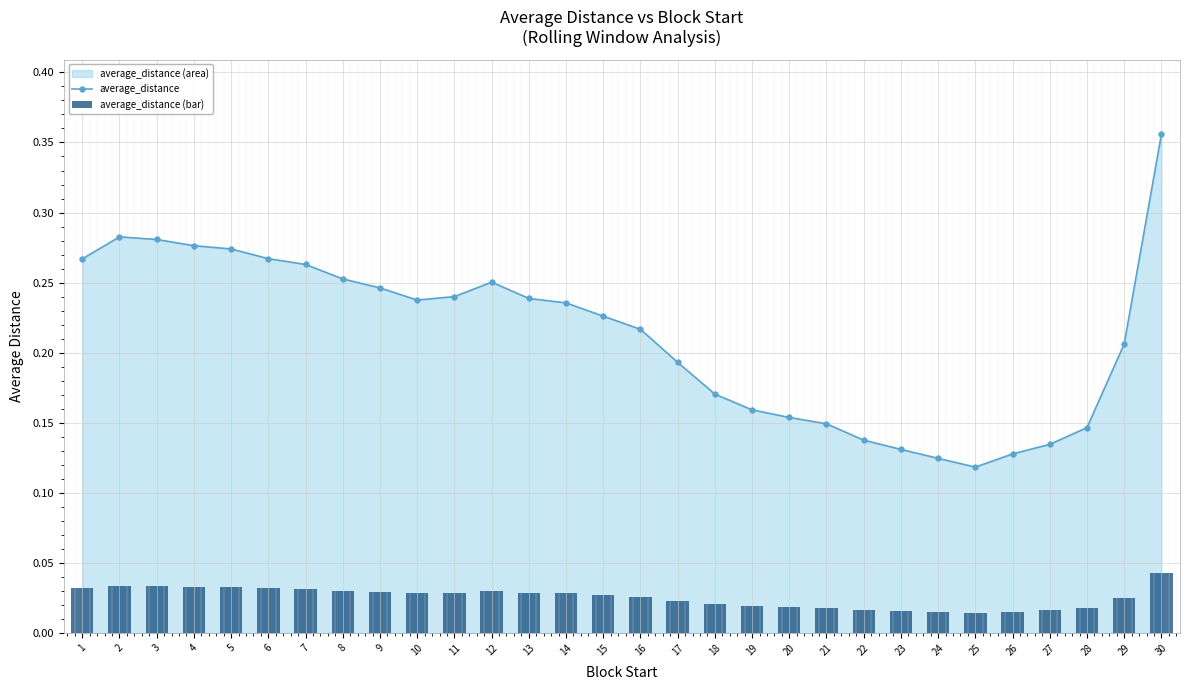

Count the average_distance values in the range 0 to 1.

30